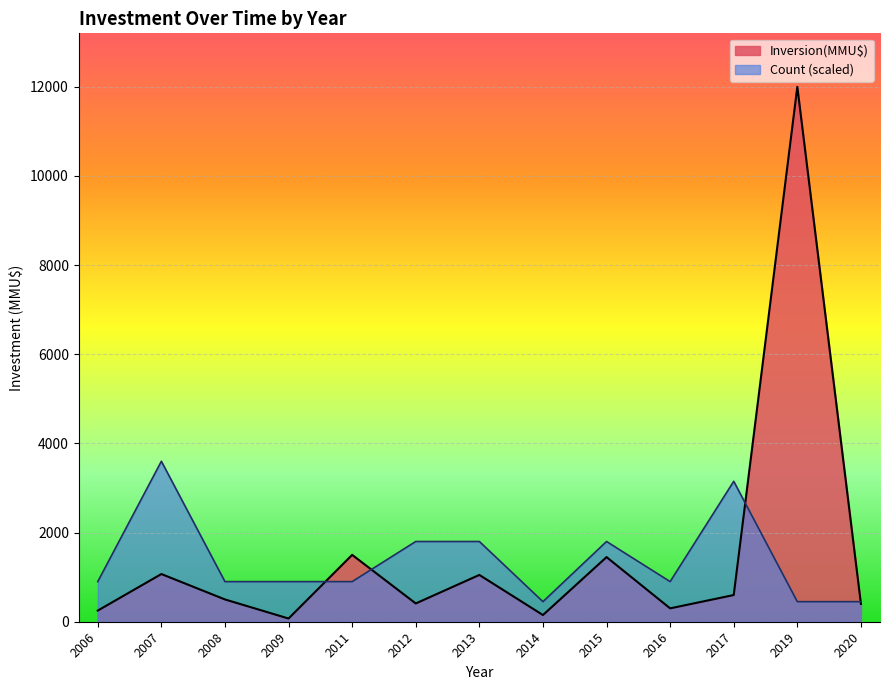

List the series in order of their peak value, lowest first.

Count (scaled), Inversion(MMU$)